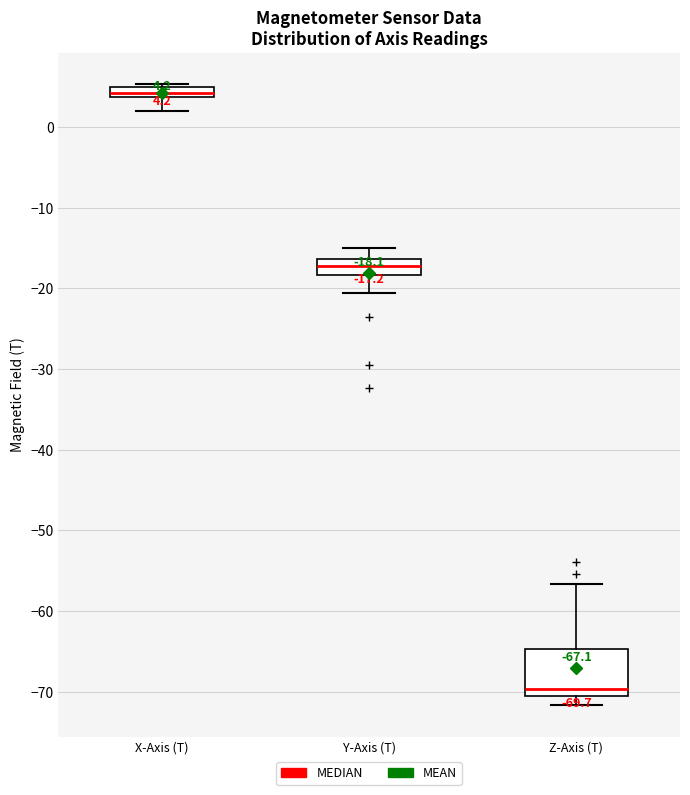

Which box is the tallest, from its lower edge to its upper edge?

Z-Axis (T)